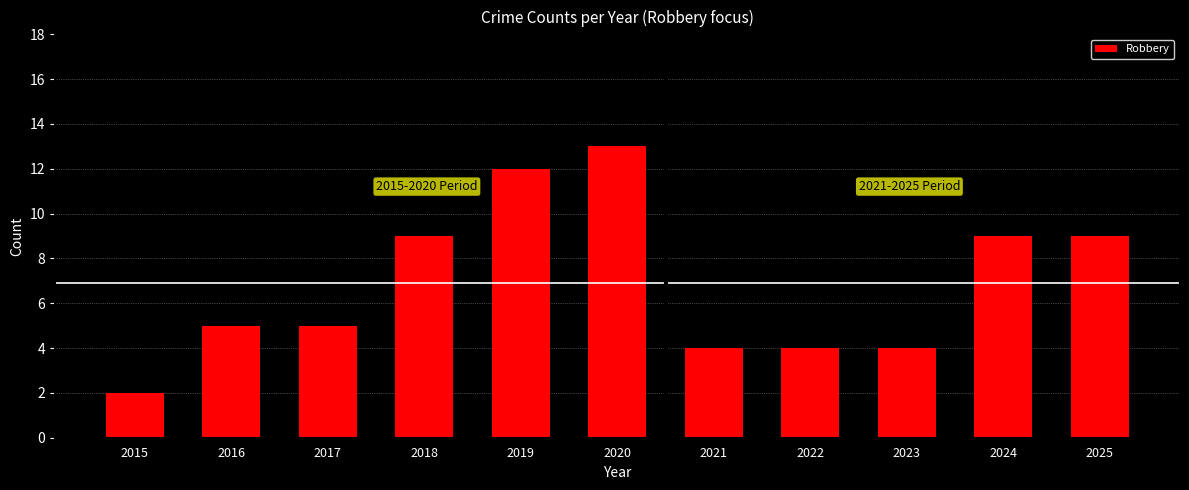

Which category has the highest value across all series?

2020